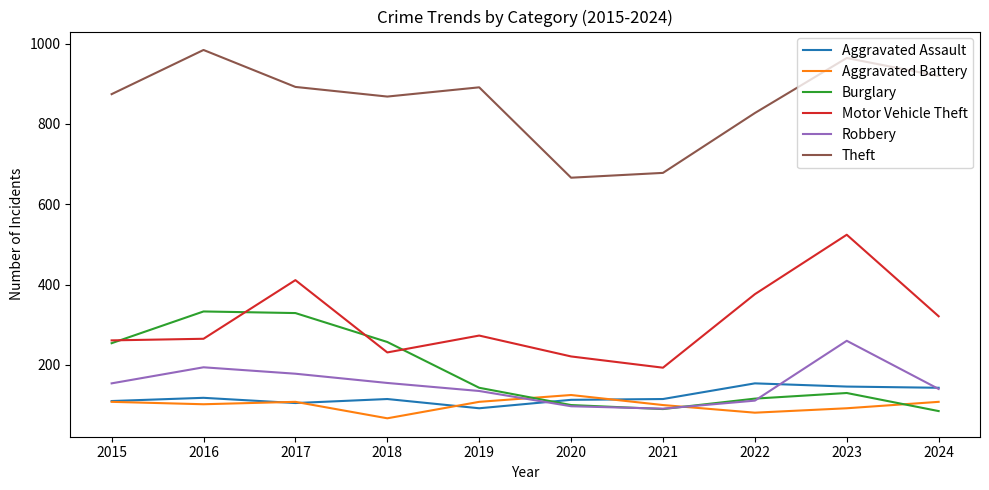

At which category does the chart reach its peak across all series?

2016